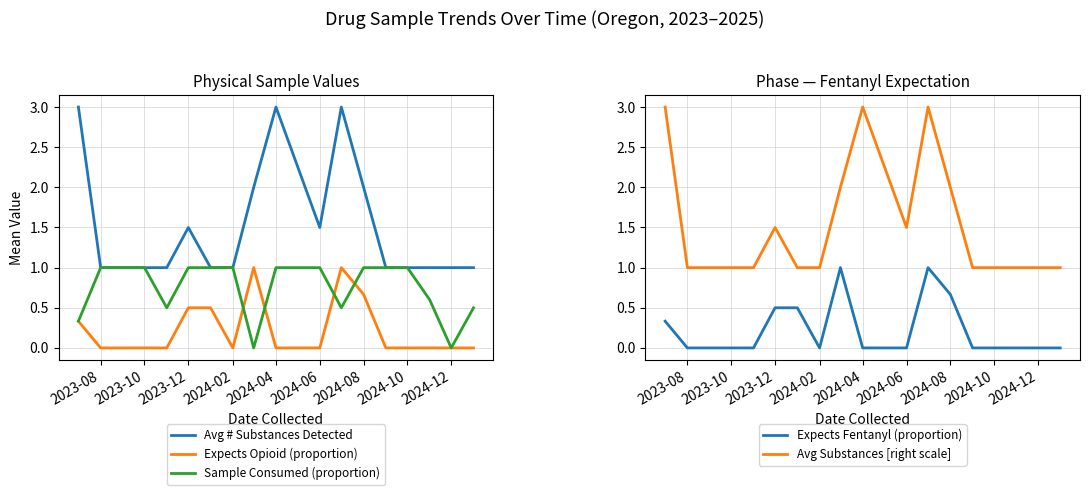

The Expects Opioid (proportion) series shows 0.7 at 2023-12. True or false?

False